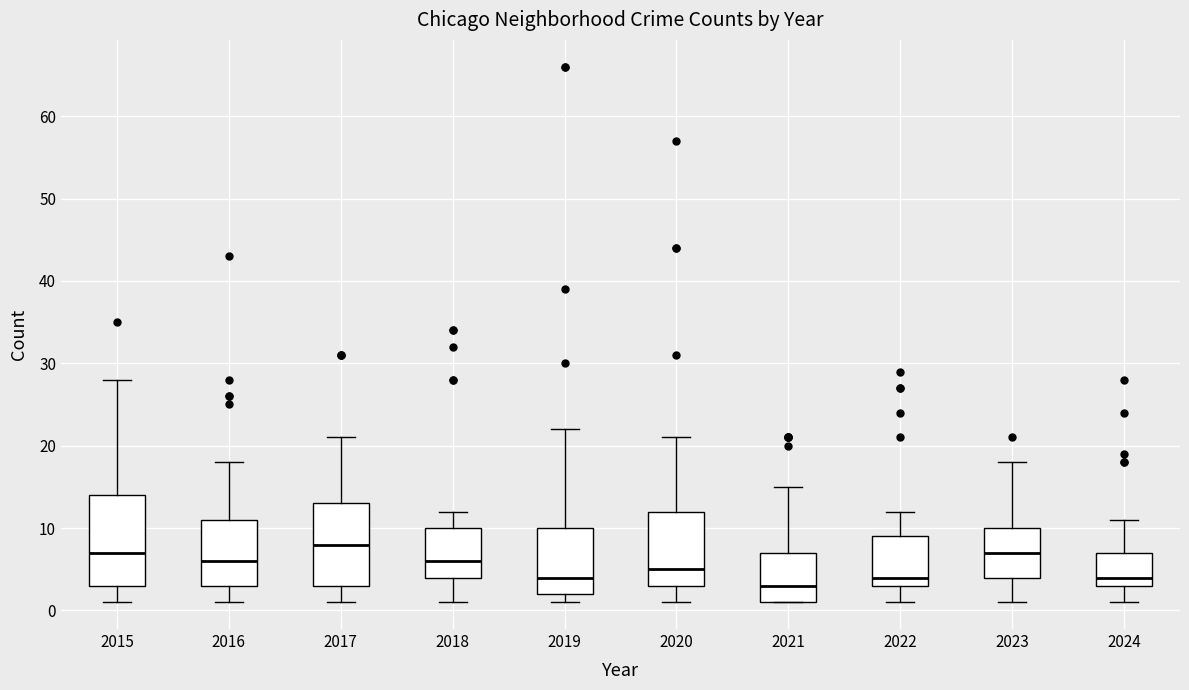

Where does the median line of the box at x = 2022 sit on the y-axis? The values are not printed on the chart, so give them approximately, as read against the axis.

4